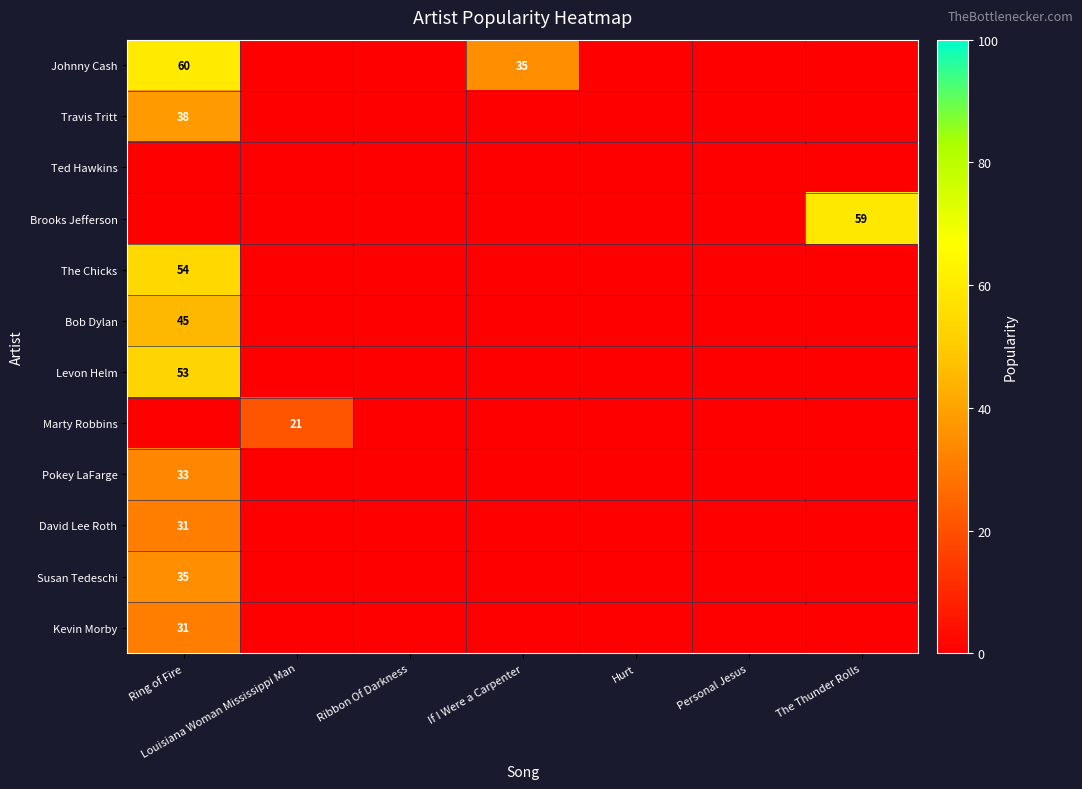

What is the spread (max minus min) of values at Louisiana Woman Mississippi Man?

21